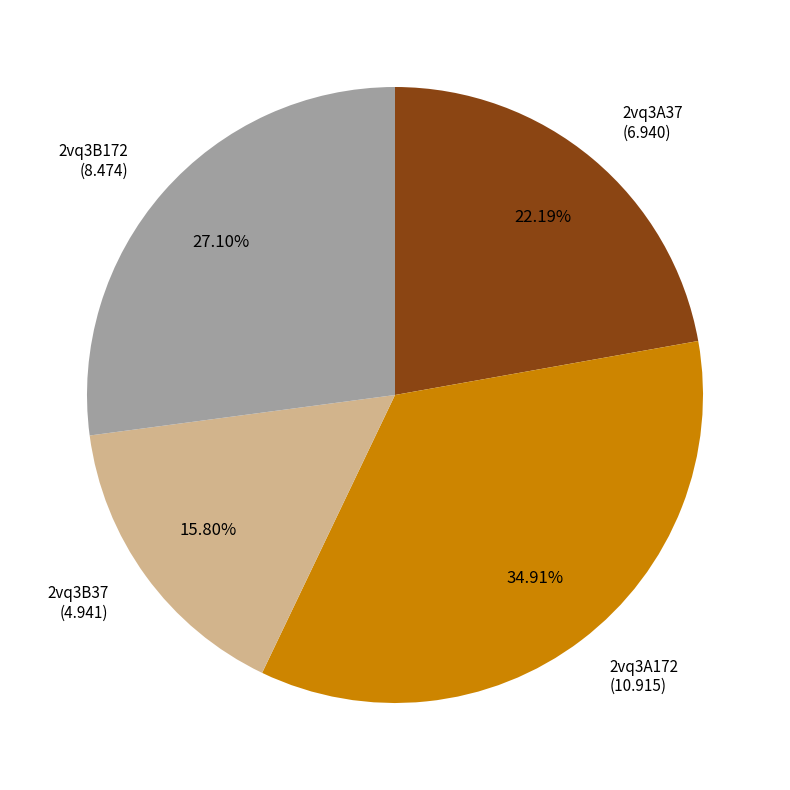

True or false: 2vq3B172 accounts for 27% of the total.

True